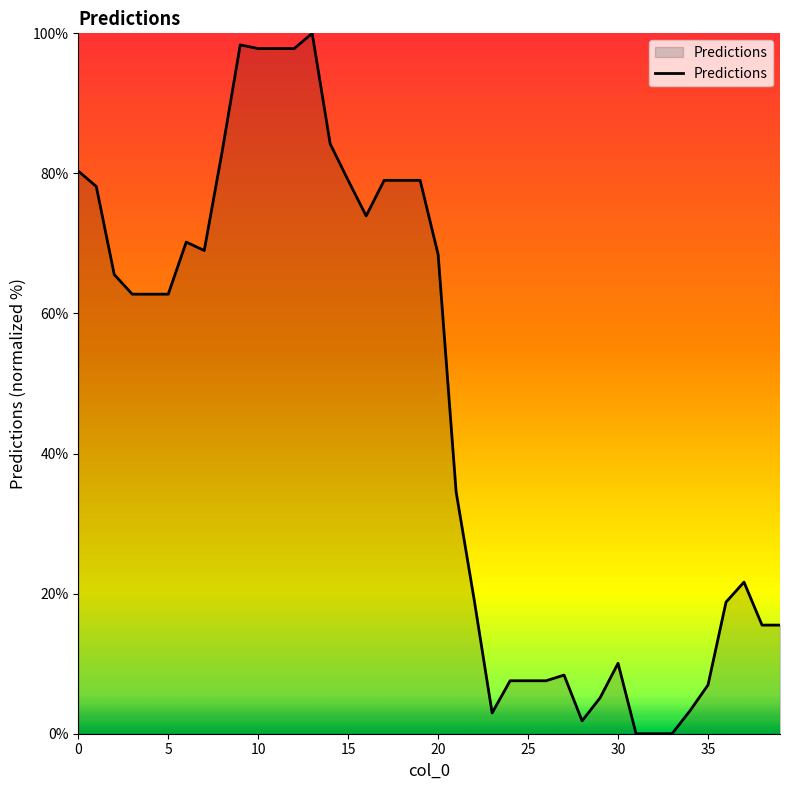

What is the maximum value shown in the chart?

100.0